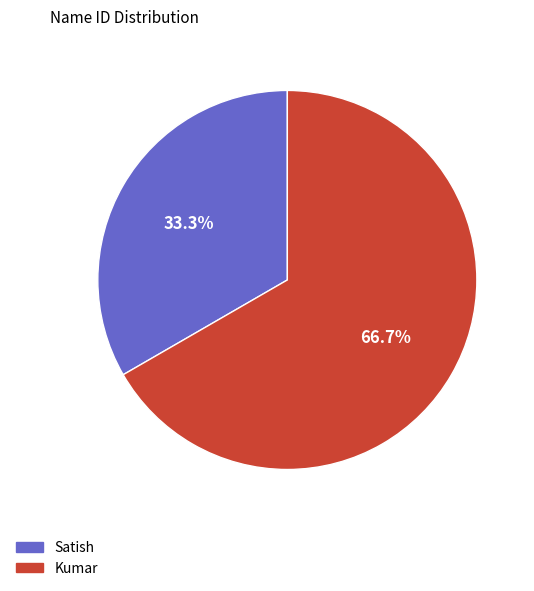

How many segments does this pie chart have?

2